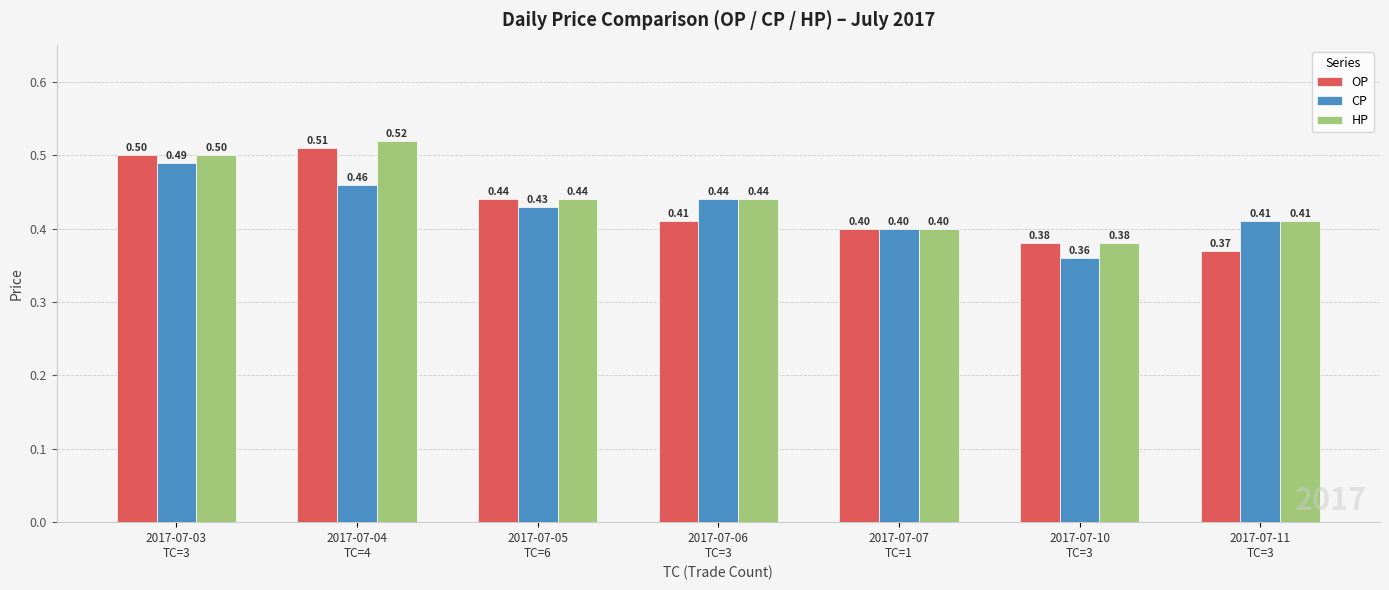

Count the number of categories in the chart.

7